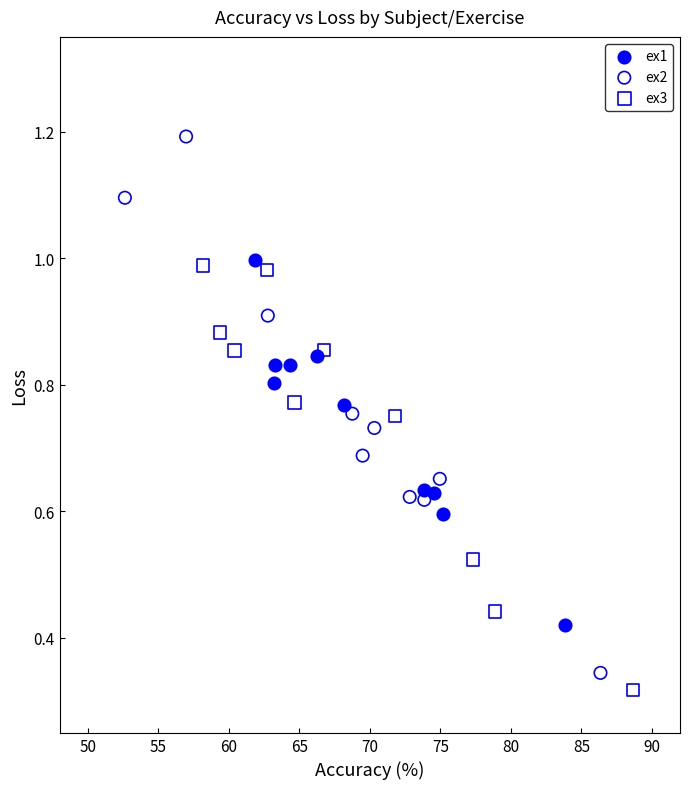

Which series reaches the maximum Y coordinate?

ex2